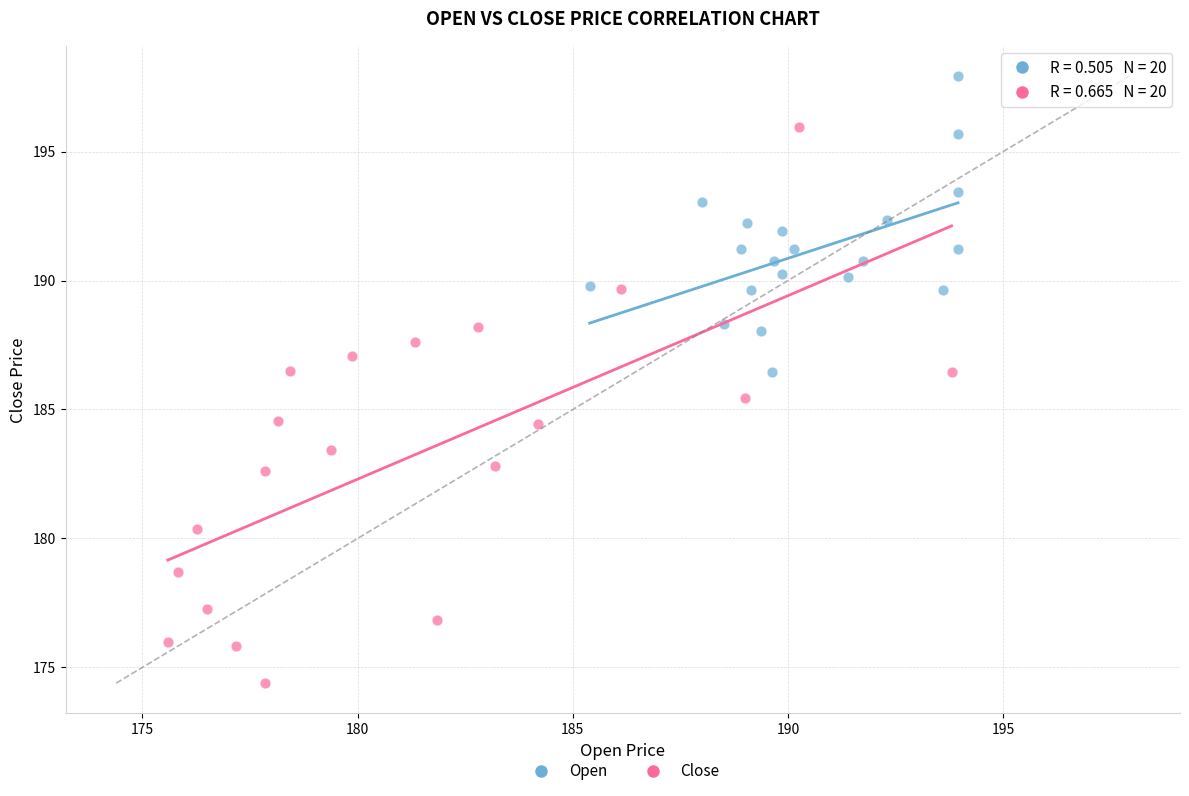

What are all the series names shown in the legend?

Open, Close